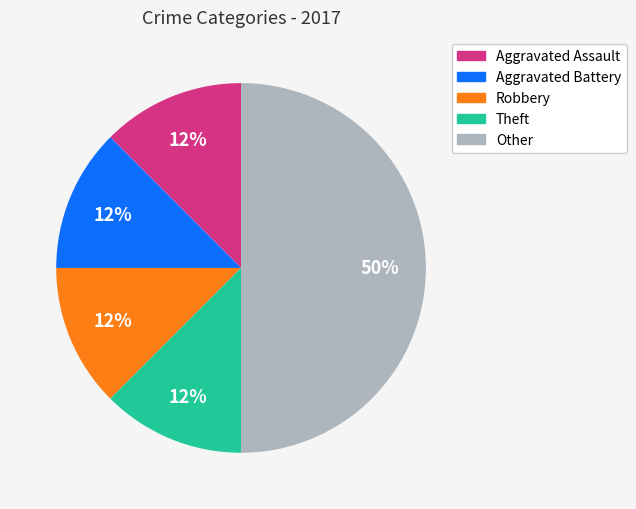

To the nearest percent, what is the average slice percentage?

20%